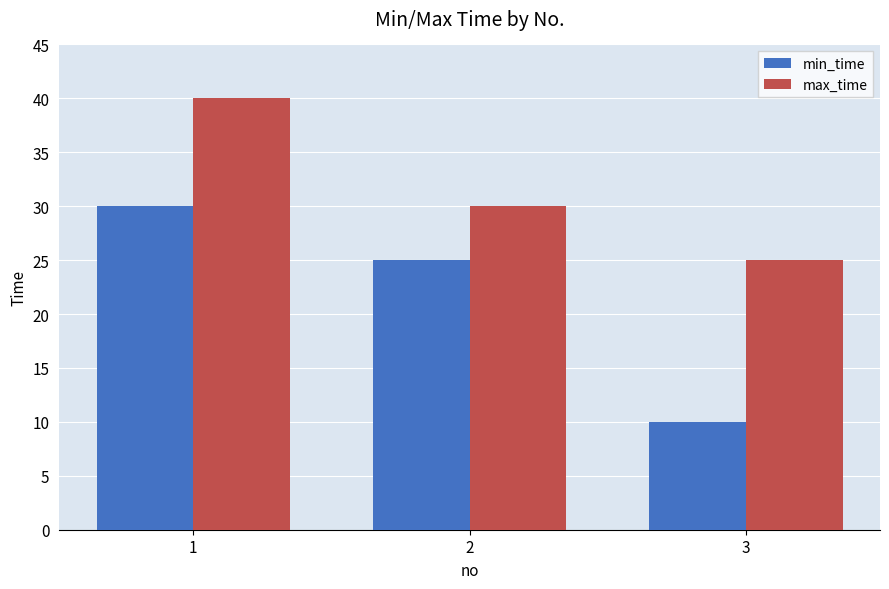

The max_time series shows 50 at 2. True or false?

False